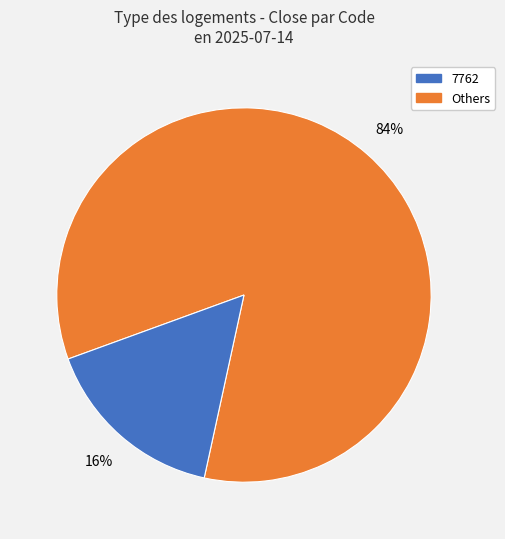

To the nearest percent, what is the difference between the largest and smallest slice percentages?

68%